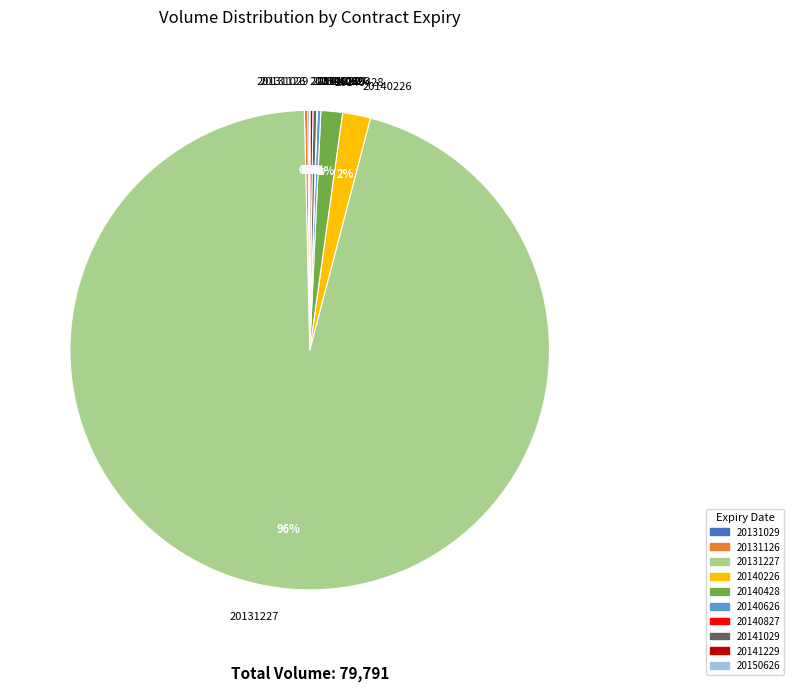

To the nearest percent, what is the average slice percentage?

10%